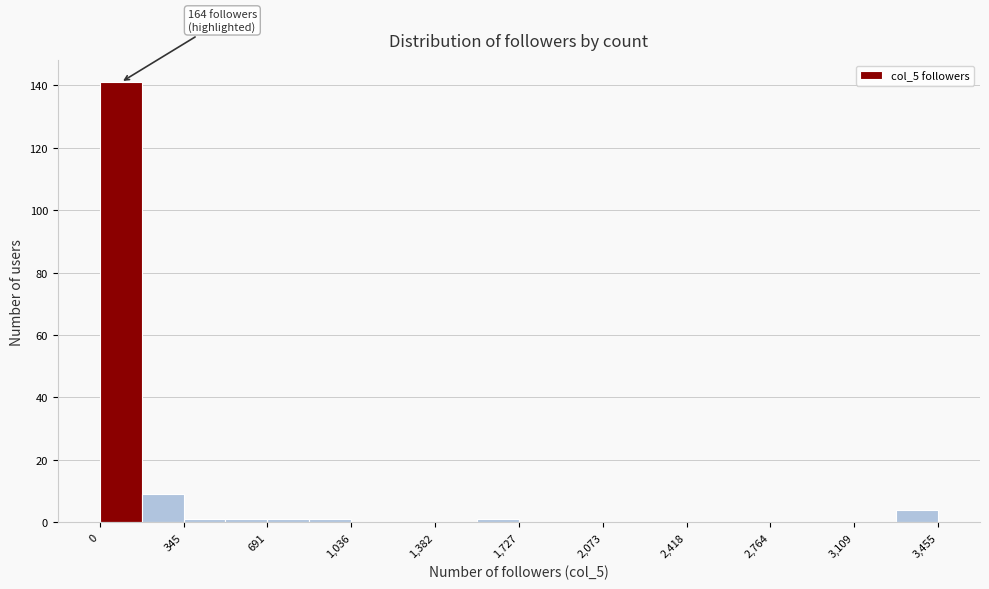

Around what value on the x-axis is the tallest bar? Give the approximate position of its centre, as read against the axis.

100